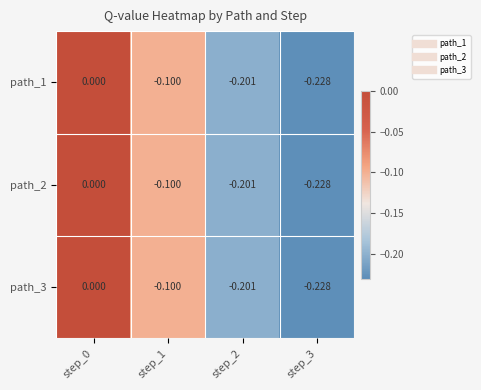

Is the value of path_2 at step_3 greater than the value of path_3 at step_0?

No